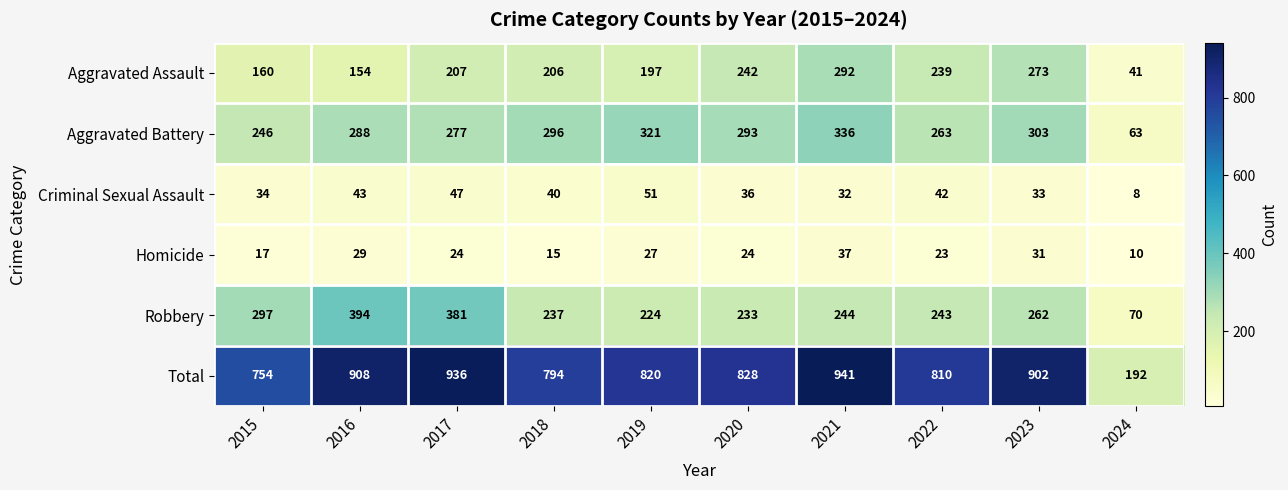

True or false: Total has a value of 280 at 2021.

False